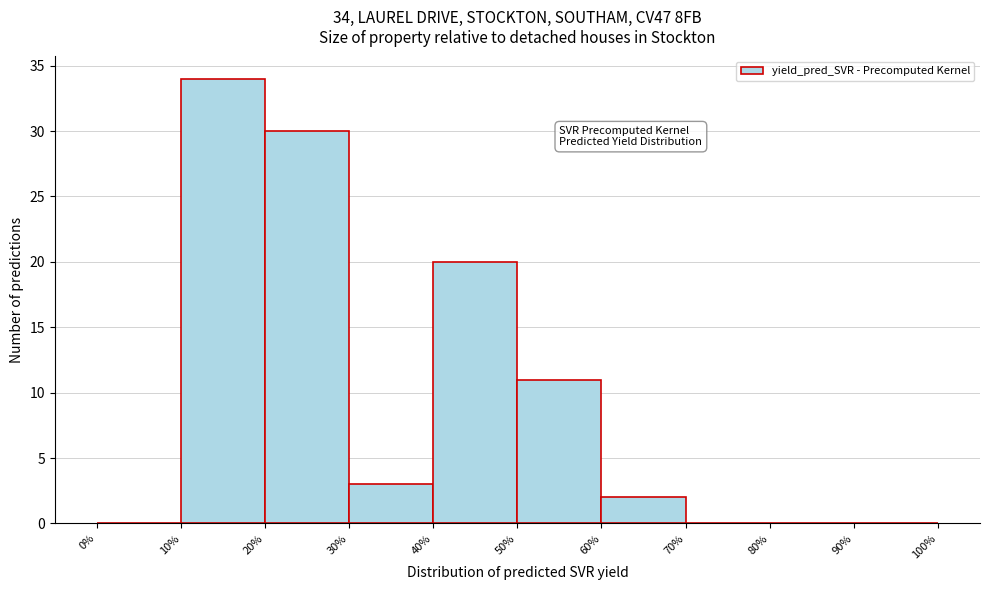

Which range on the x-axis has the tallest bar?

10% to 20%